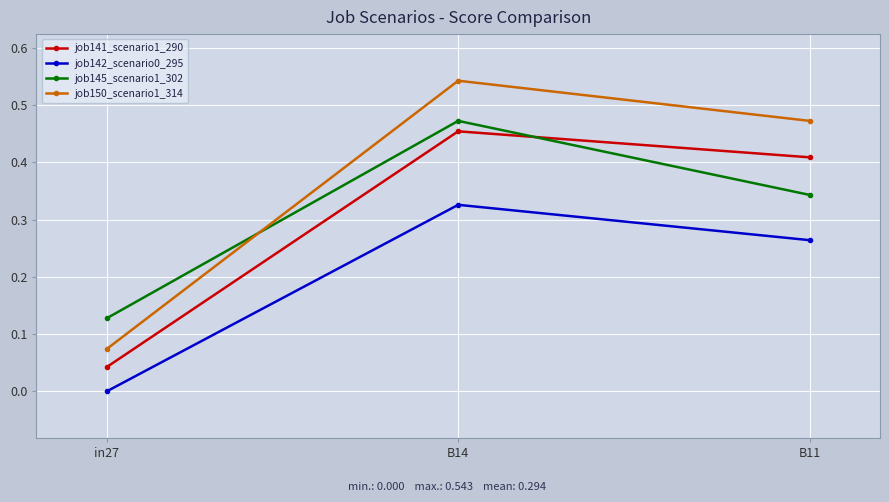

What is the label of the 2nd point from the right?

B14